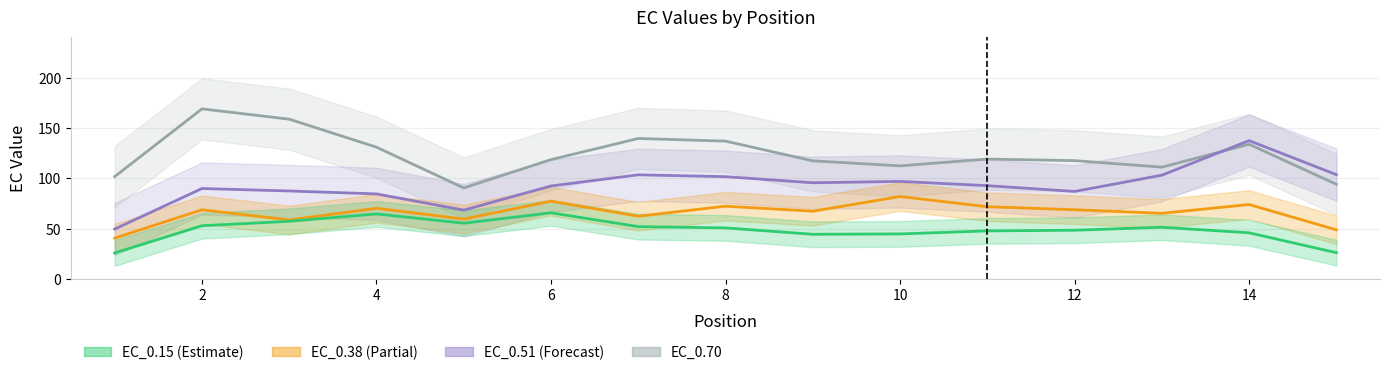

Is the value of EC_0.15 at 13 greater than the value of EC_0.38 at 13?

No